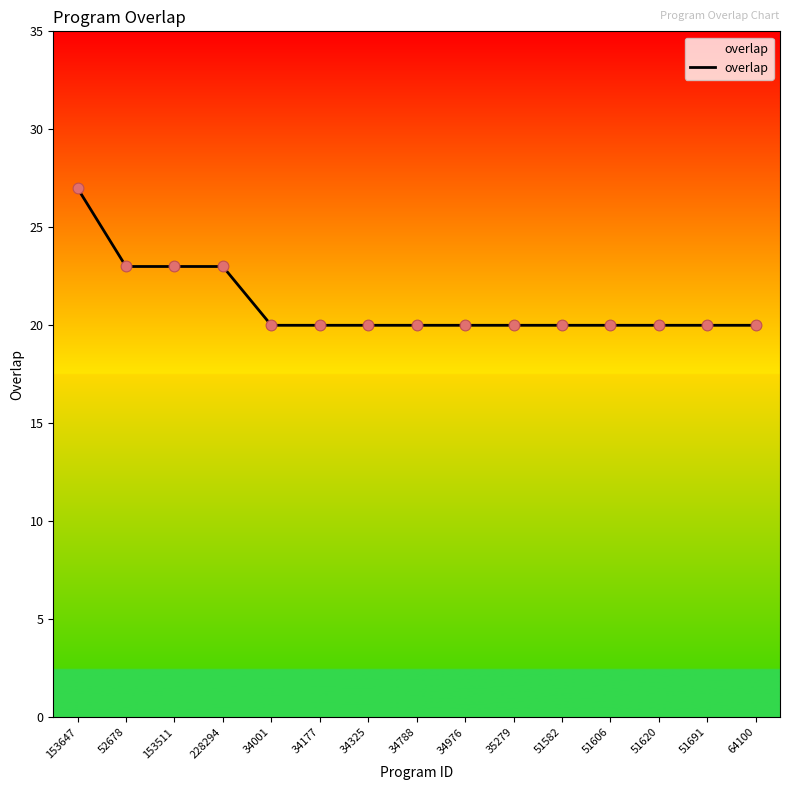

What is the ratio of the value at 153511 to the value at 228294?

1.0